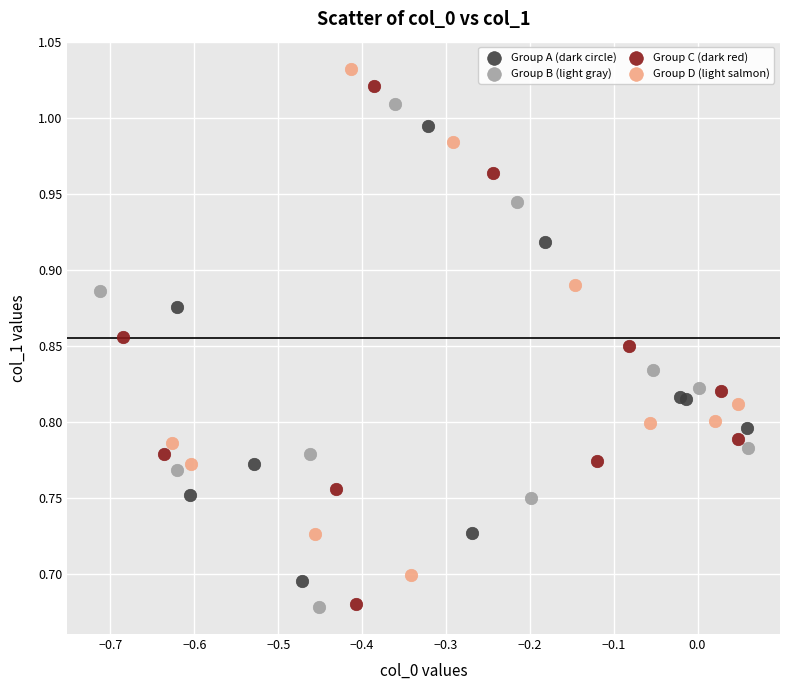

What are all the series names shown in the legend?

Group A (dark circle), Group B (light gray), Group C (dark red), Group D (light salmon)